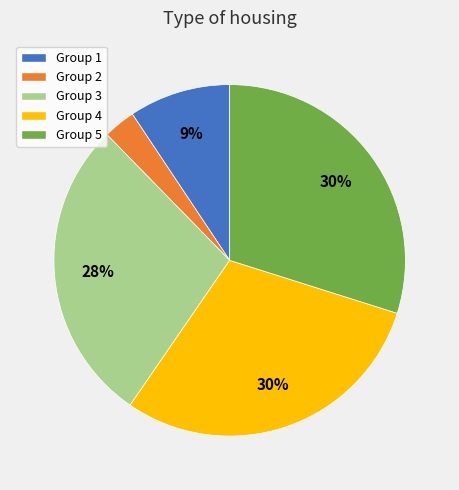

Is there a majority slice in this chart?

No